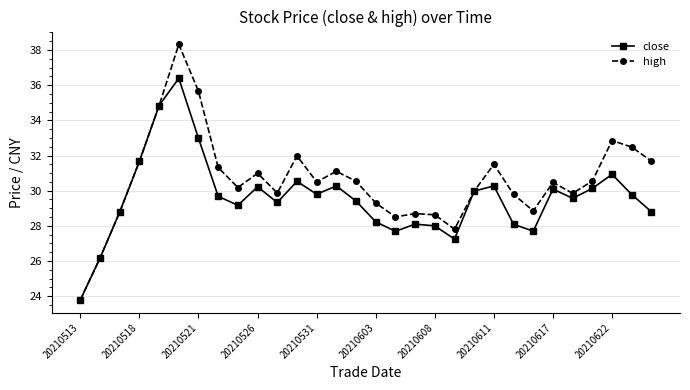

Rank the series by their average value, from lowest to highest.

close, high